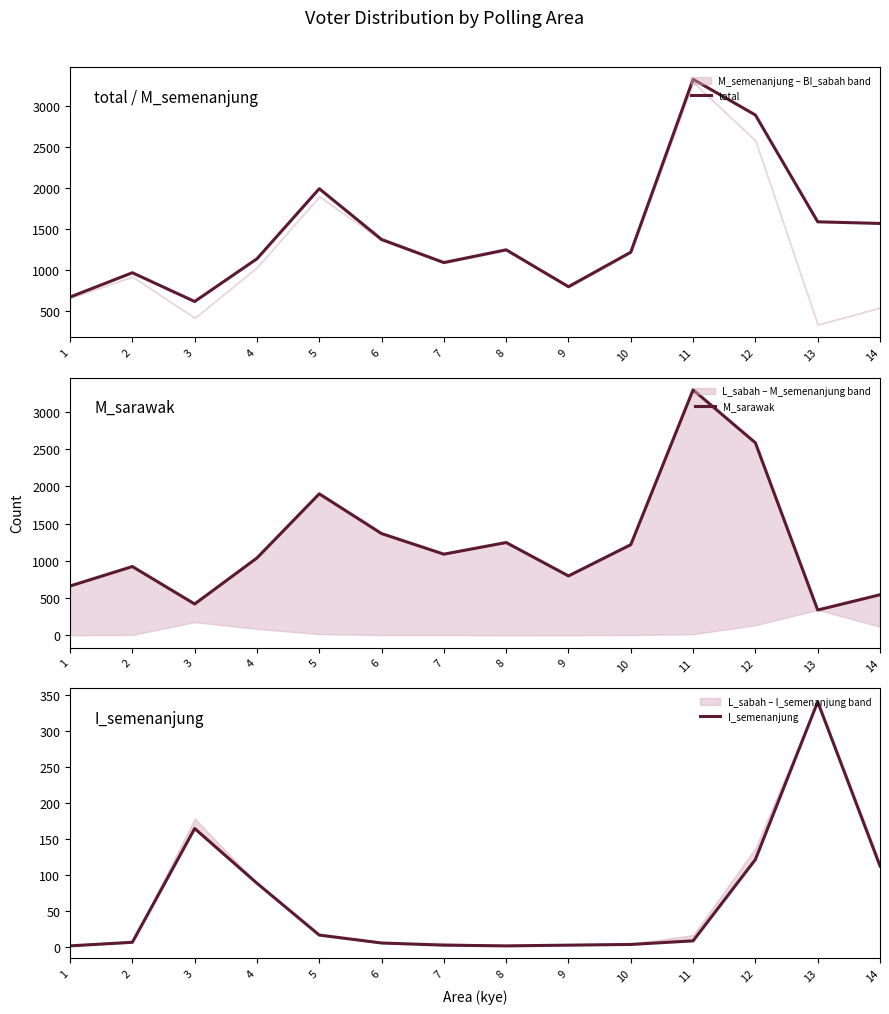

How many lines are shown in the chart?

3